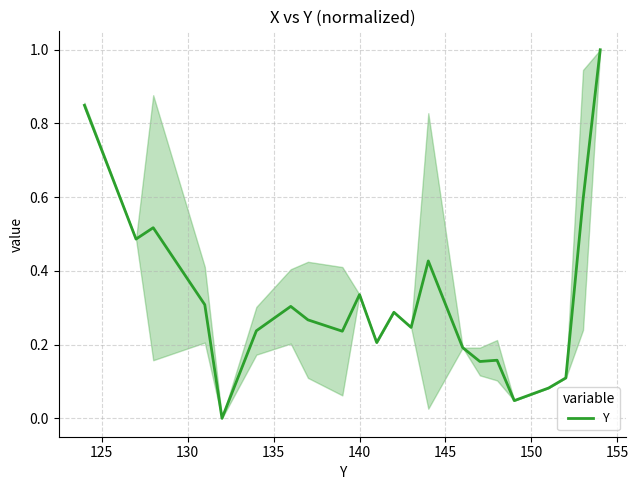

What is the greatest value displayed?

1.0